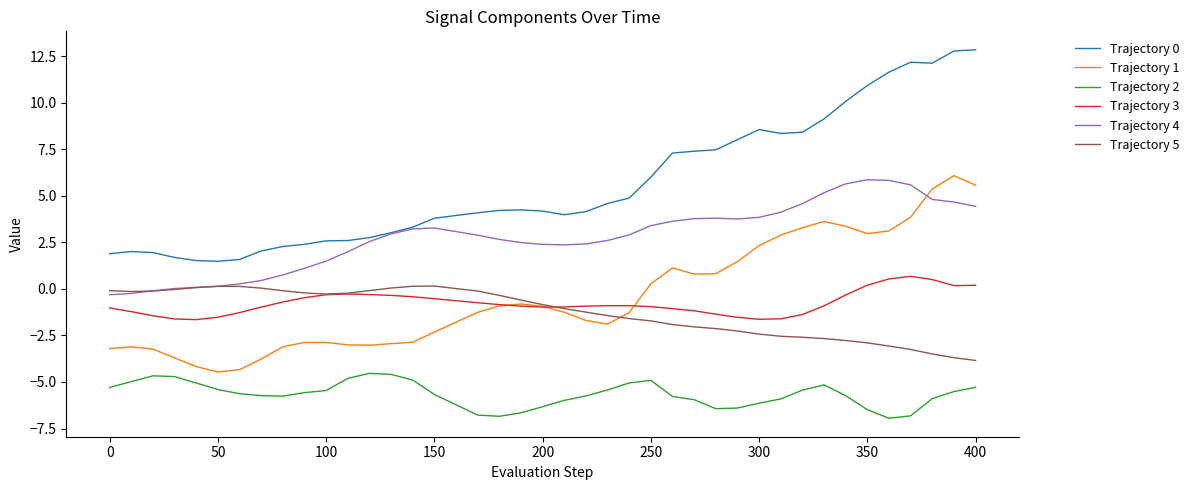

True or false: Trajectory 4 and Trajectory 3 cross at least once.

False